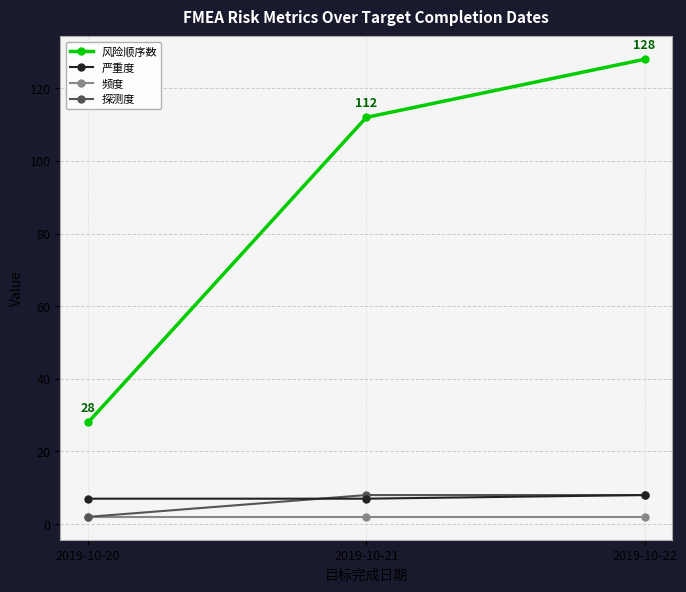

At which category is the sum across all series the highest?

2019-10-22